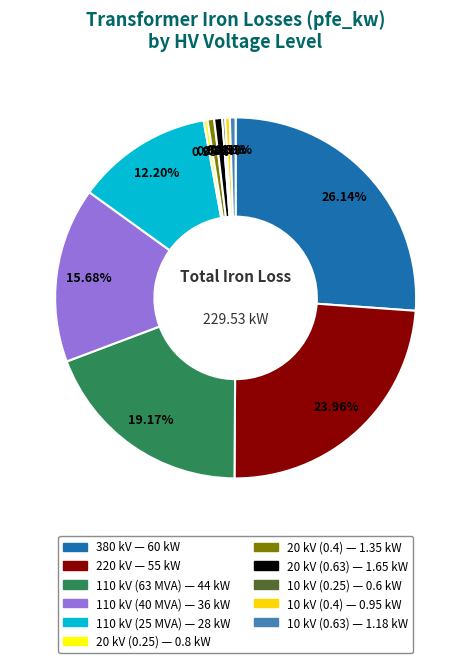

What percentage is the 110 kV (40 MVA) slice, to the nearest percent?

16%